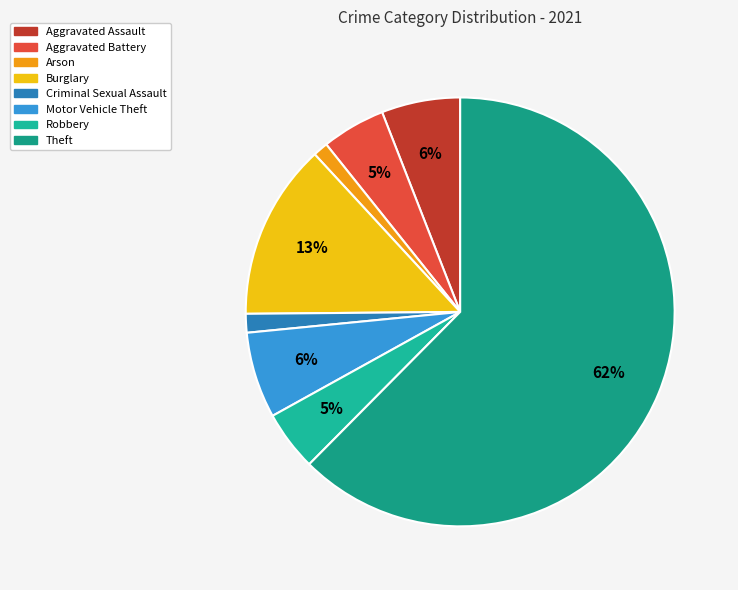

What percentage is the Robbery slice, to the nearest percent?

5%